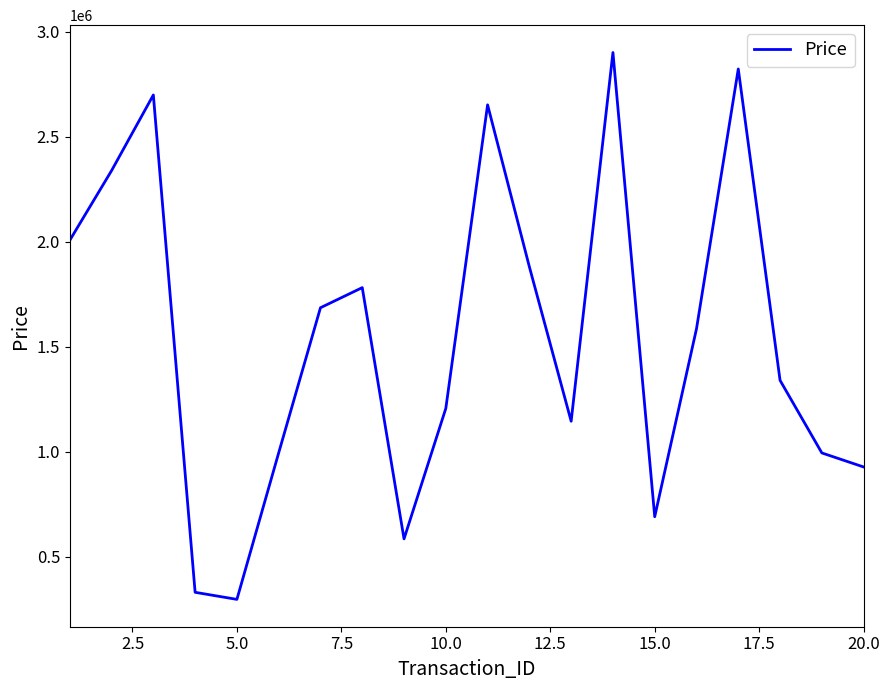

What is the difference between the maximum and minimum values?

2605467.1